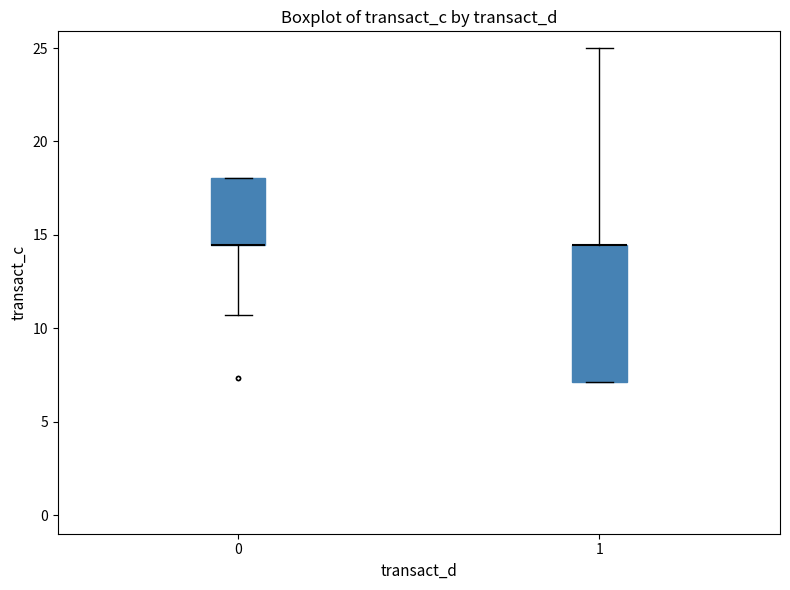

Reading left to right, read every box against the y-axis: the position of its median line, the range the box covers, and the ends of its whiskers. The values are not printed on the chart, so give them approximately, as read against the axis.

0: median 14.5 (drawn on the box's lower edge), box 14.5 to 18.0, whiskers 10.5 to 18.0
1: median 14.5 (drawn on the box's upper edge), box 7.0 to 14.5, whiskers 7.0 to 25.0